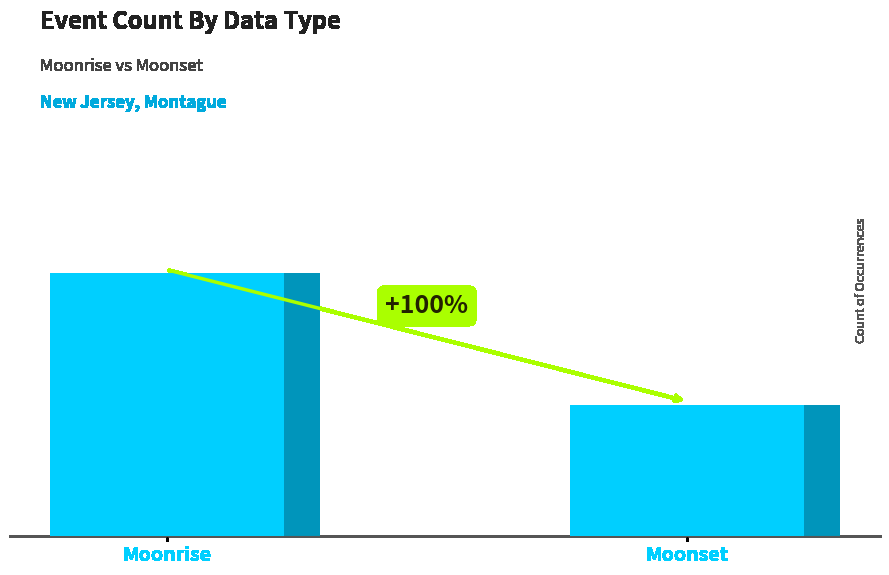

What is the maximum value shown in the chart?

2